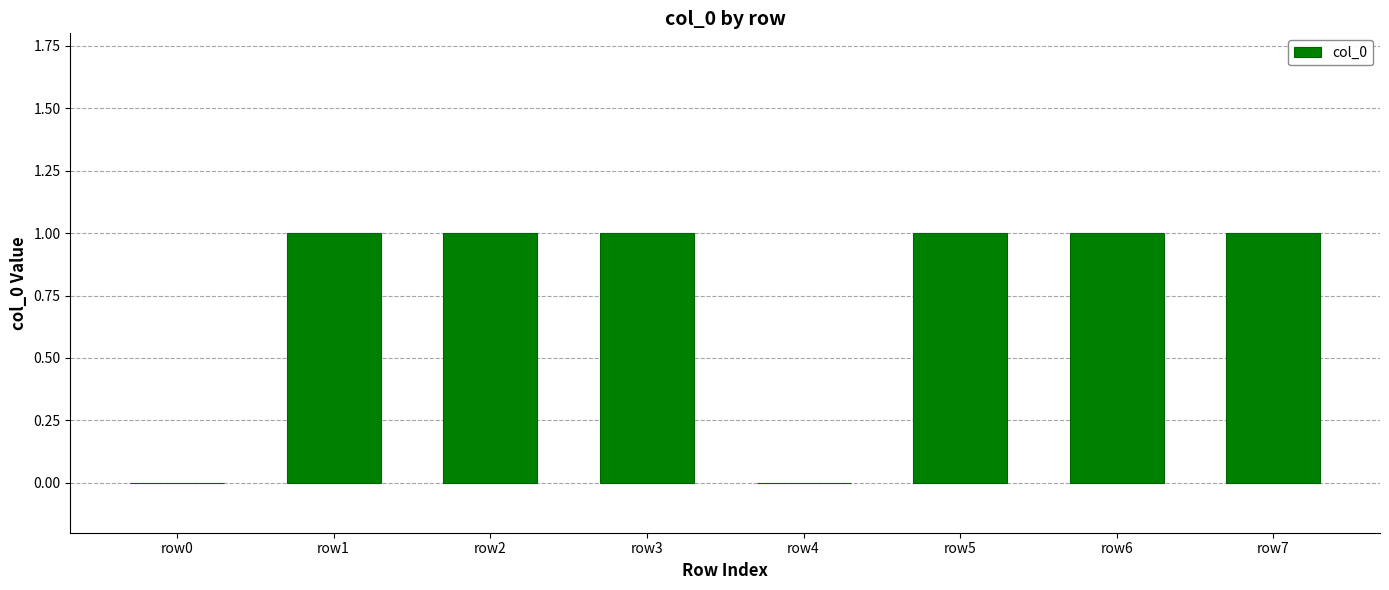

What is the sum of the values at row5 and row6?

2